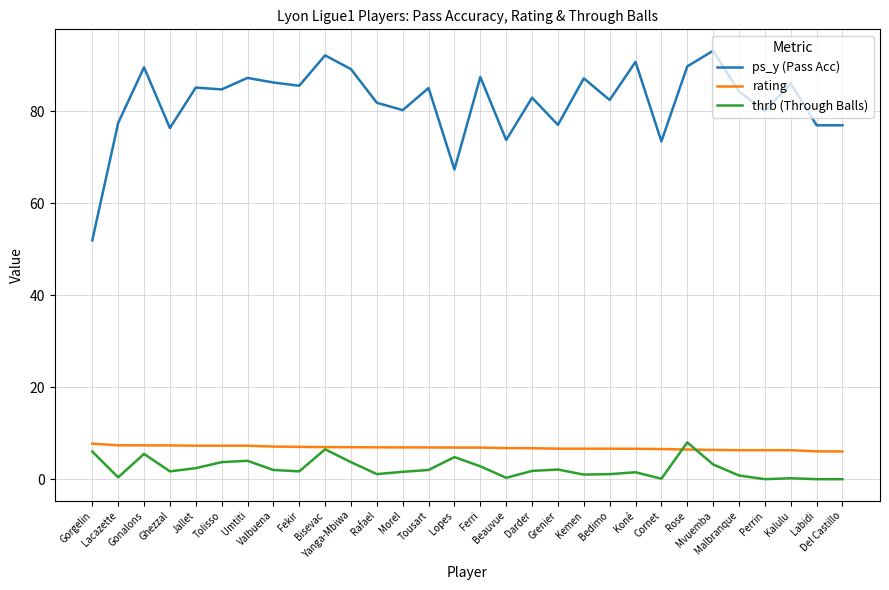

What is the average value of the thrb (Through Balls) series?

2.3